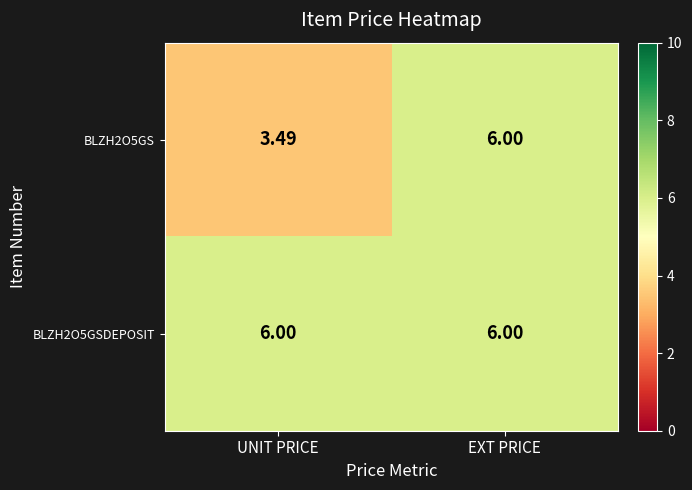

Which label corresponds to the smallest value in the chart?

UNIT PRICE